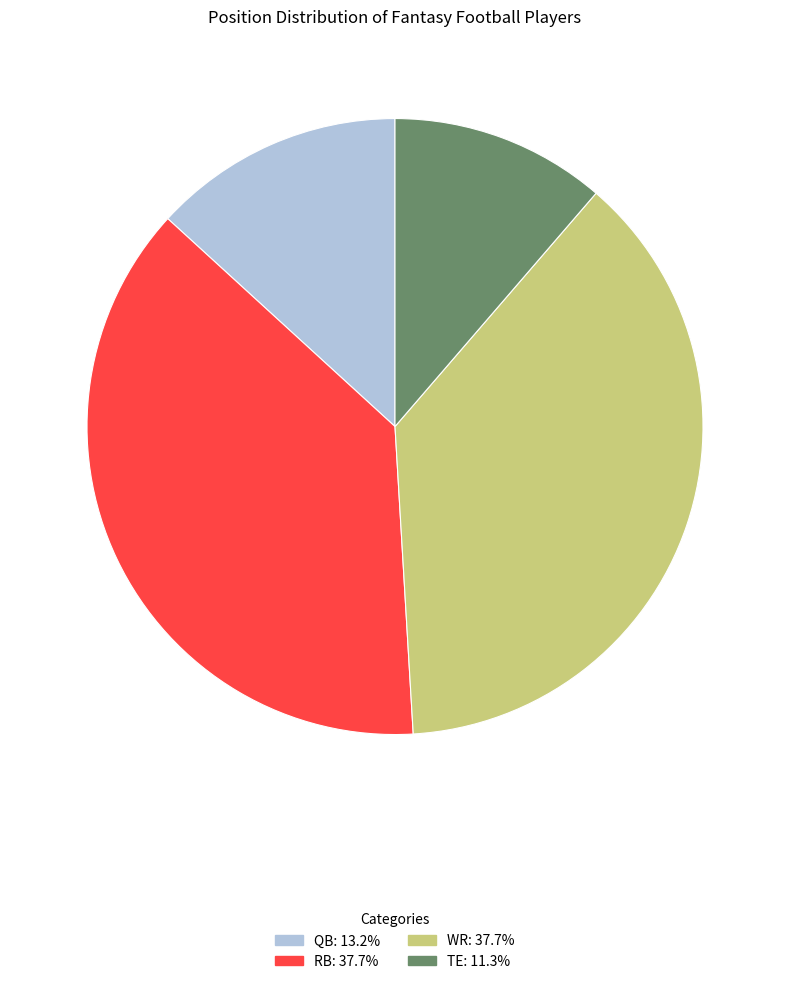

Approximately how many times larger is the value at TE compared to WR?

0.3